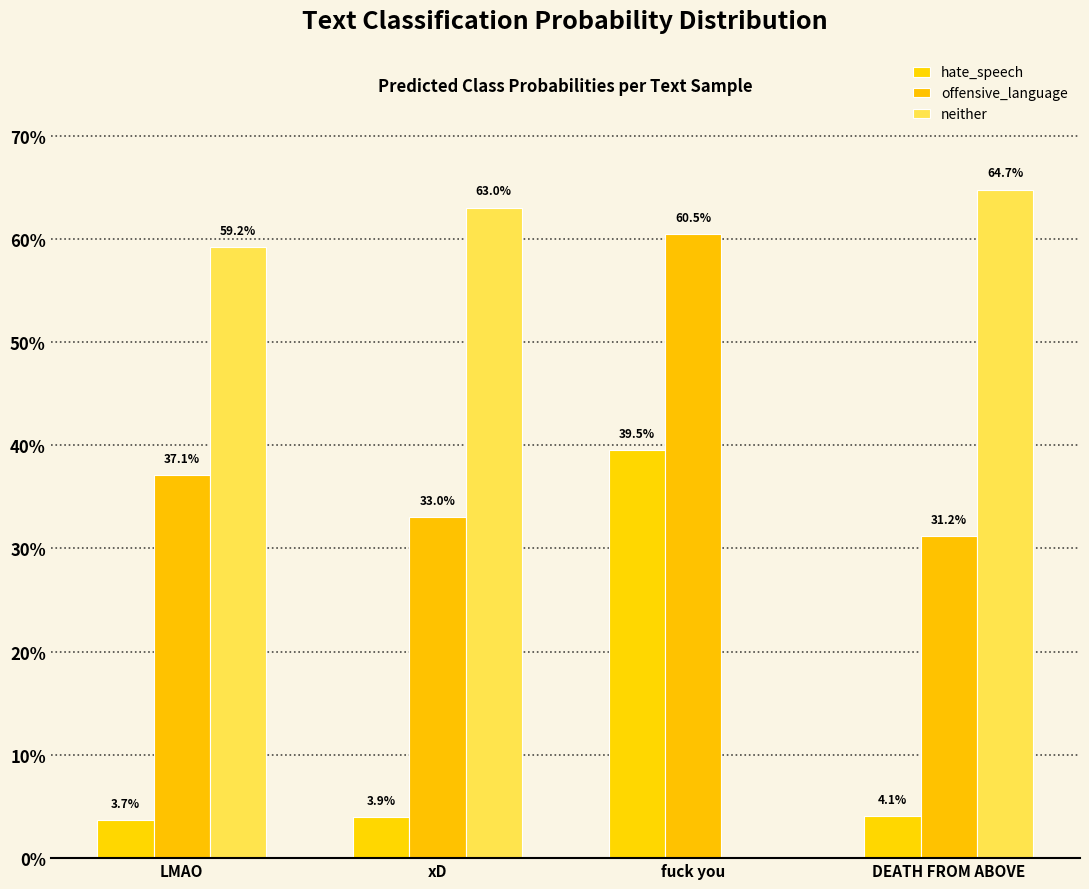

What is the value of the neither bar at the 4th from the left?

0.6